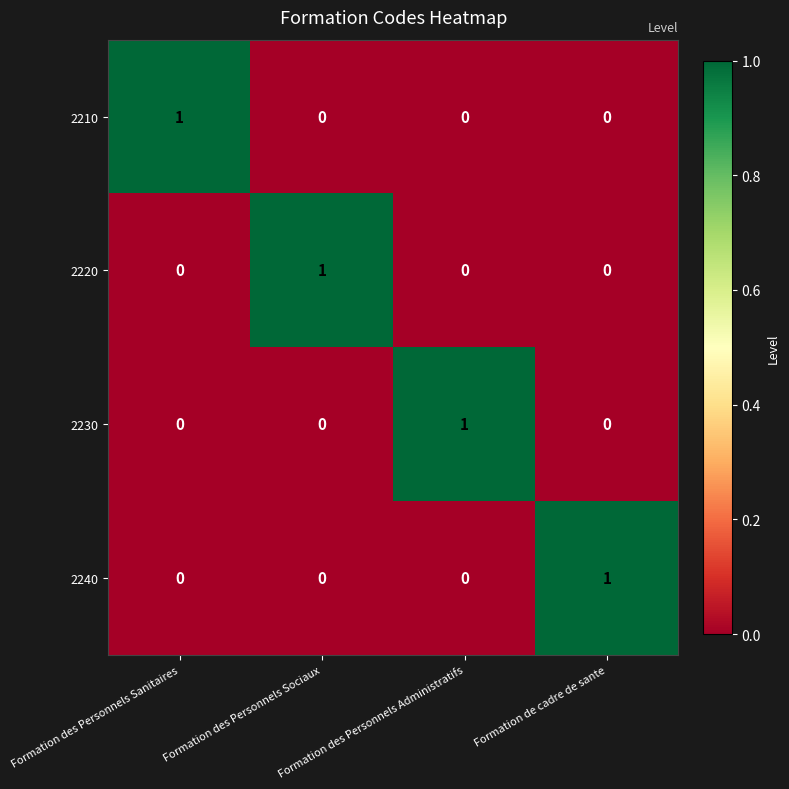

How many distinct data groups are displayed?

4